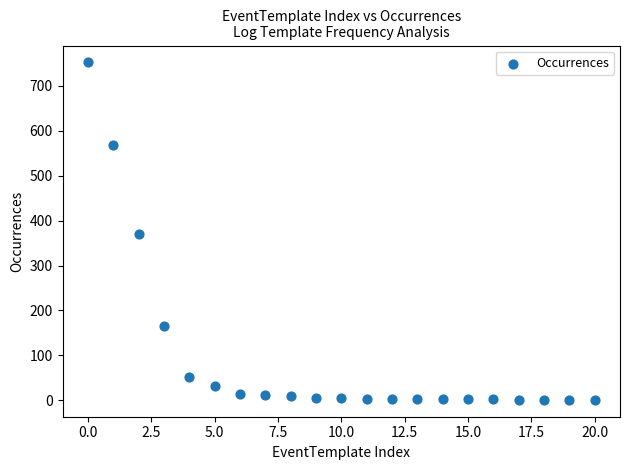

What is the range of Y values (max minus min)?

751